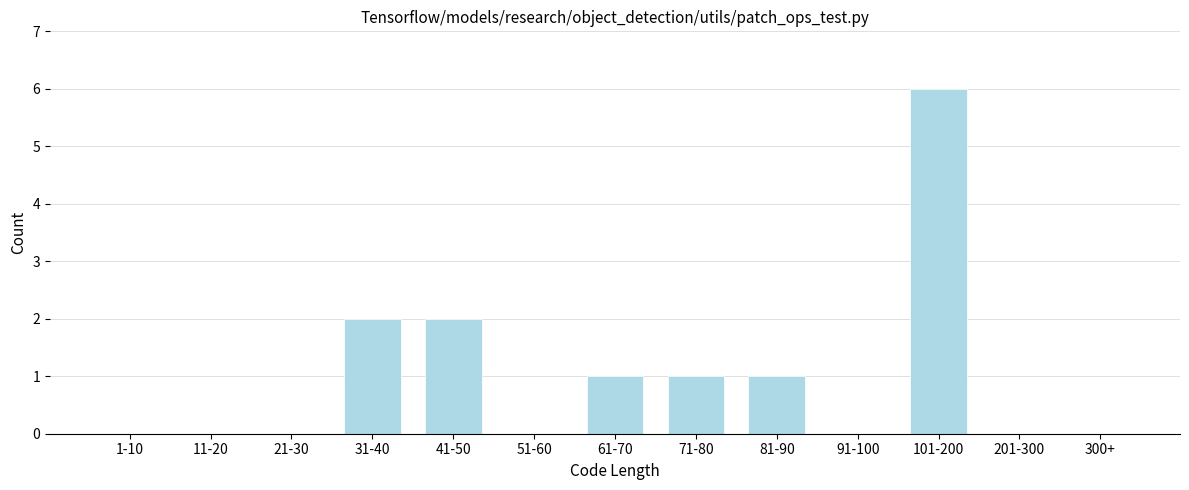

Reading left to right, transcribe all the data shown in this chart.

1-10=0	11-20=0	21-30=0	31-40=2	41-50=2	51-60=0	61-70=1	71-80=1	81-90=1	91-100=0	101-200=6	201-300=0	300+=0